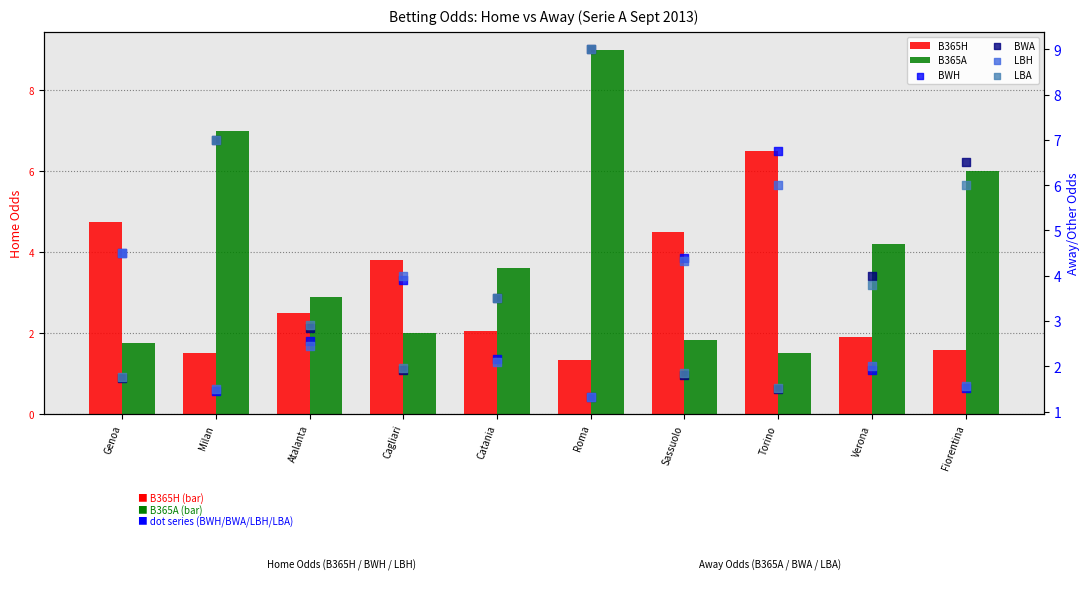

Which series reaches the maximum Y coordinate?

B365A